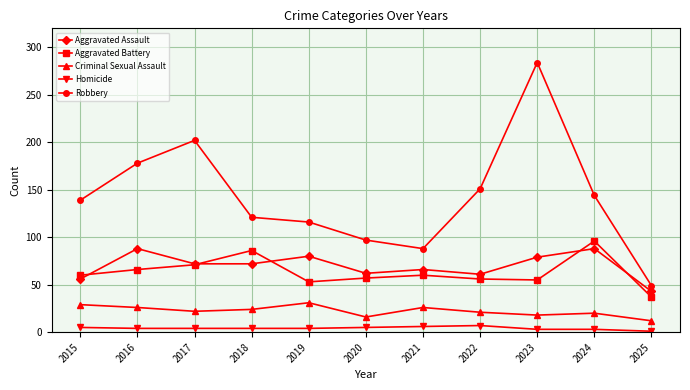

What is the value of the Aggravated Battery point at the 11th from the left?

37